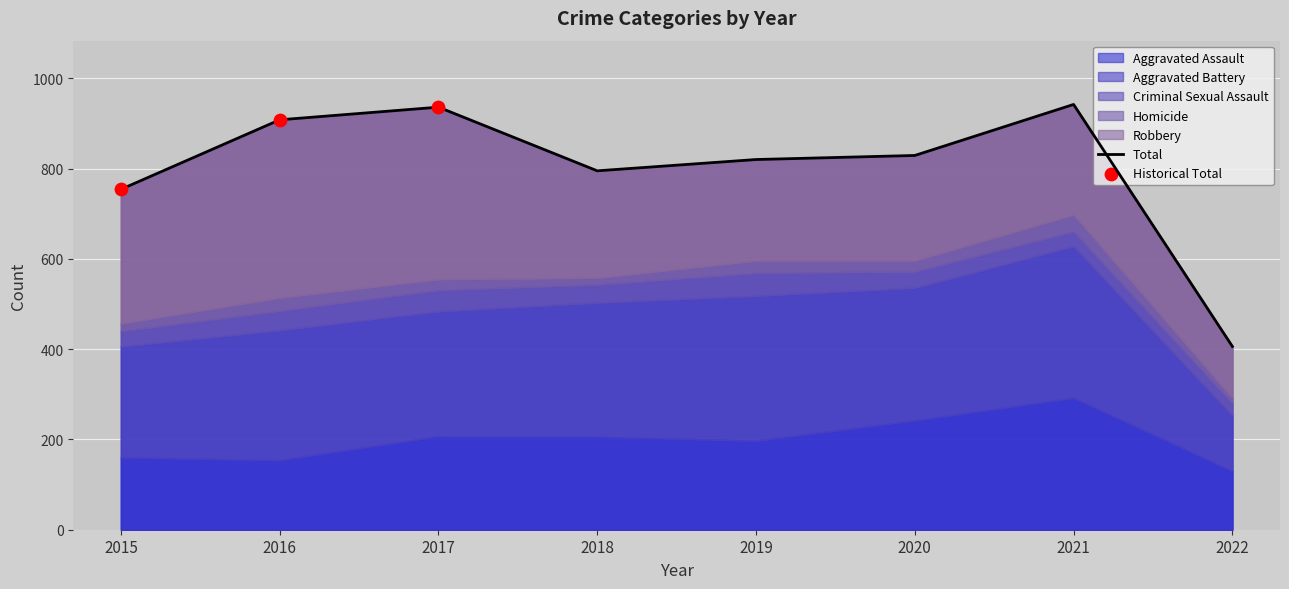

Which has a higher value, 2022 or 2016?

2016